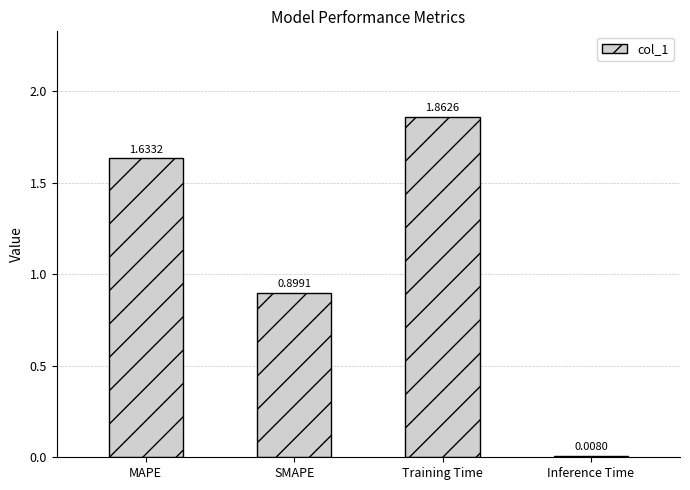

Does the chart contain stacked bars?

No